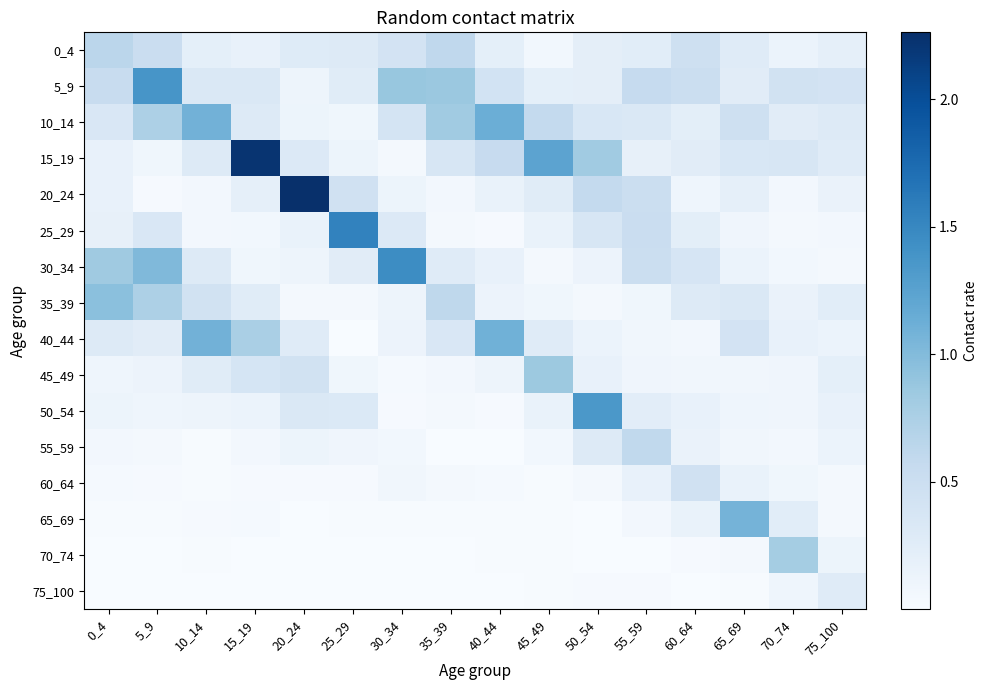

What is the total value across all series at 60_64?

3.5